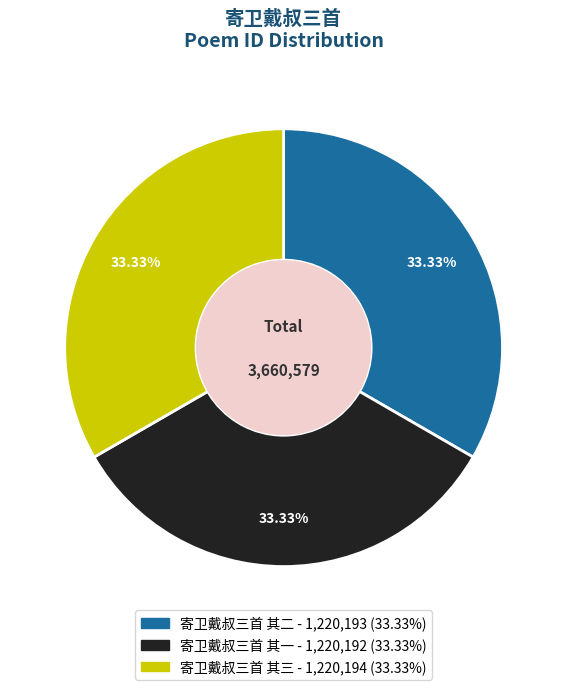

True or false: 寄卫戴叔三首 其三 accounts for 21% of the total.

False